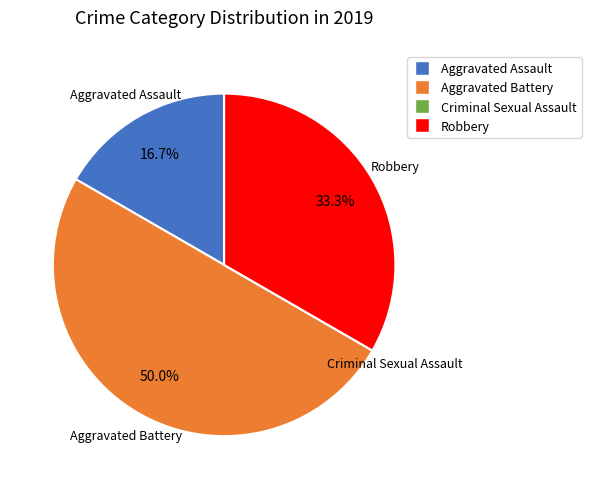

Does Aggravated Assault account for over 50% of the chart?

No